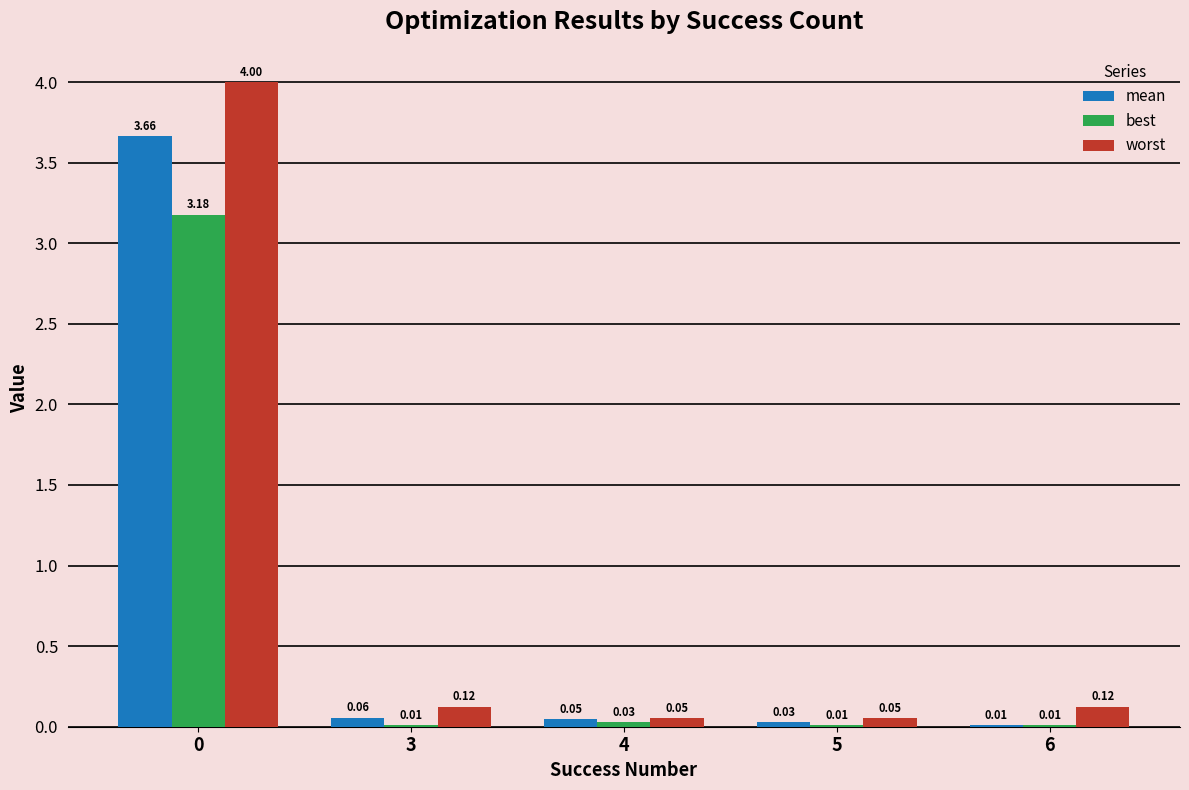

Between 0 and 4, which series saw the biggest shift?

worst